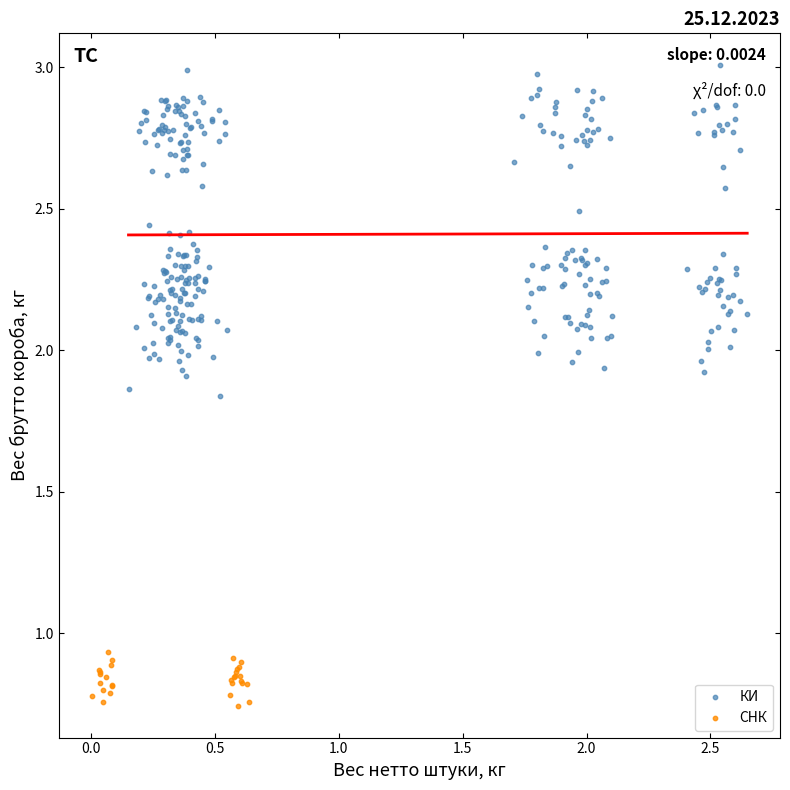

Which series contains the lowest Y value?

СНК